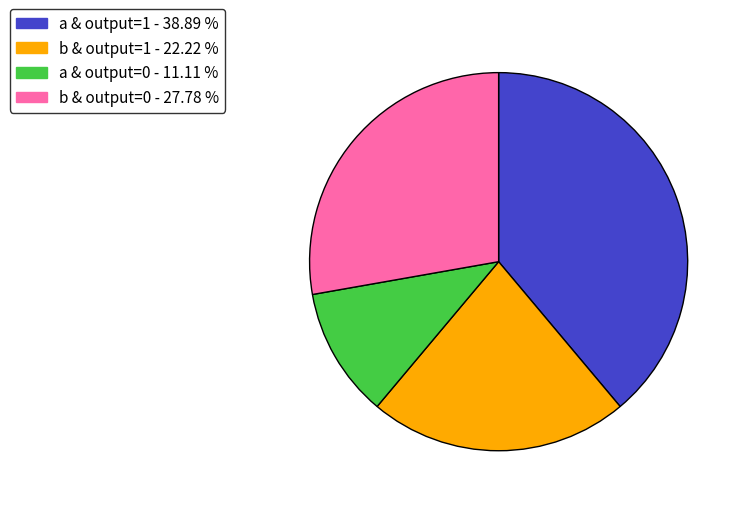

How many segments does this pie chart have?

4